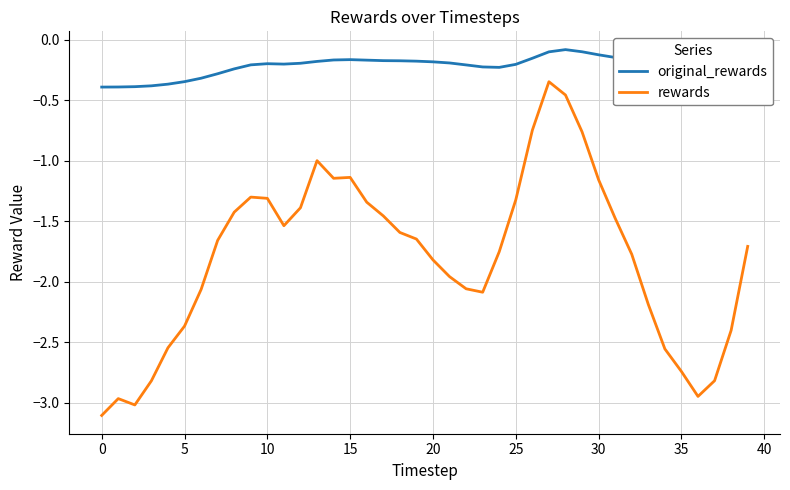

List the series in order of their overall mean, highest first.

original_rewards, rewards